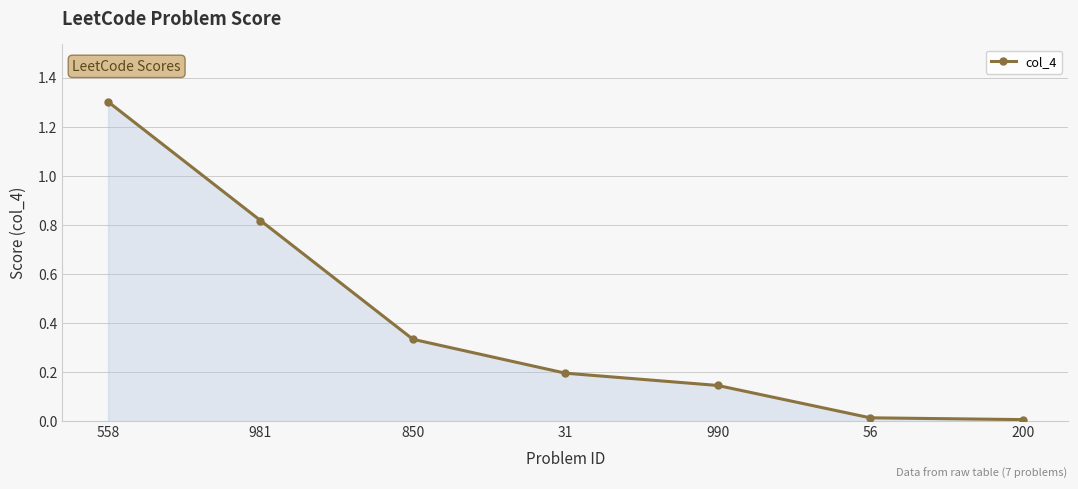

What is the label of the 7th point from the right?

558